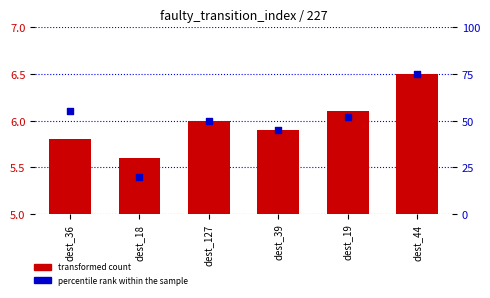

At how many categories does at least one series exceed 36?

5